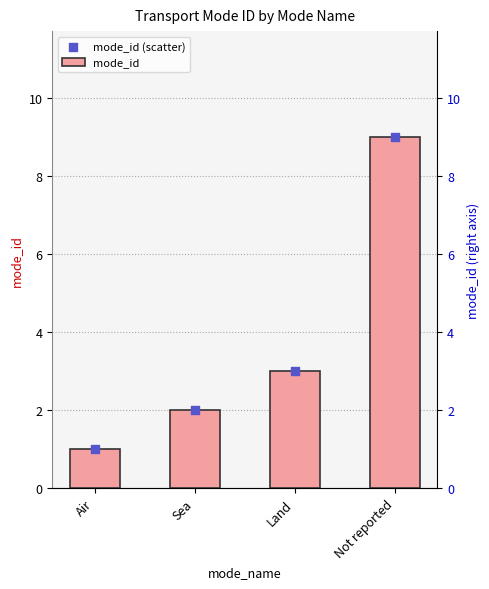

Is the value of mode_id (scatter) at Not reported greater than the value of mode_id at Air?

Yes